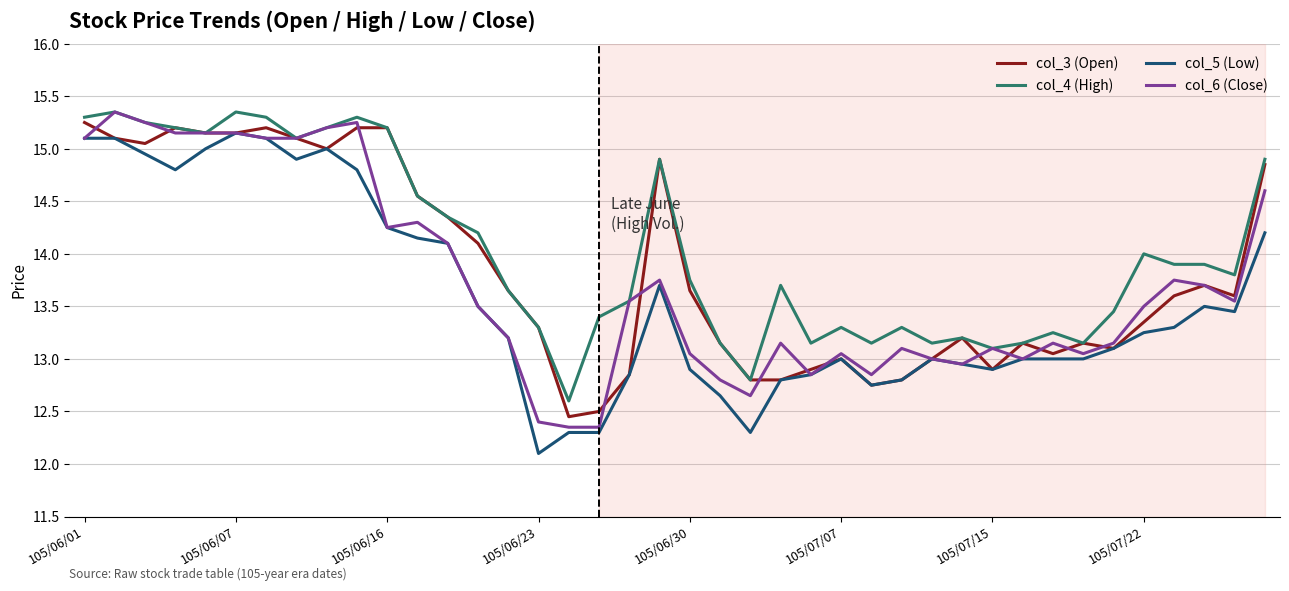

True or false: col_5 (Low) and col_4 (High) cross at least once.

False